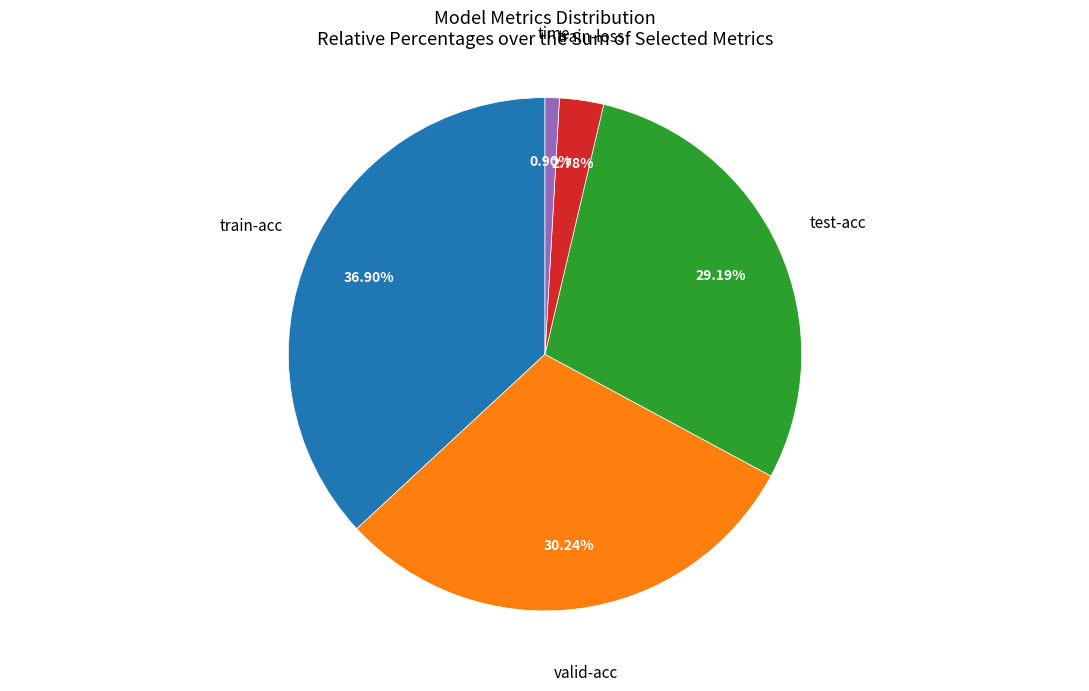

Is there a majority slice in this chart?

No